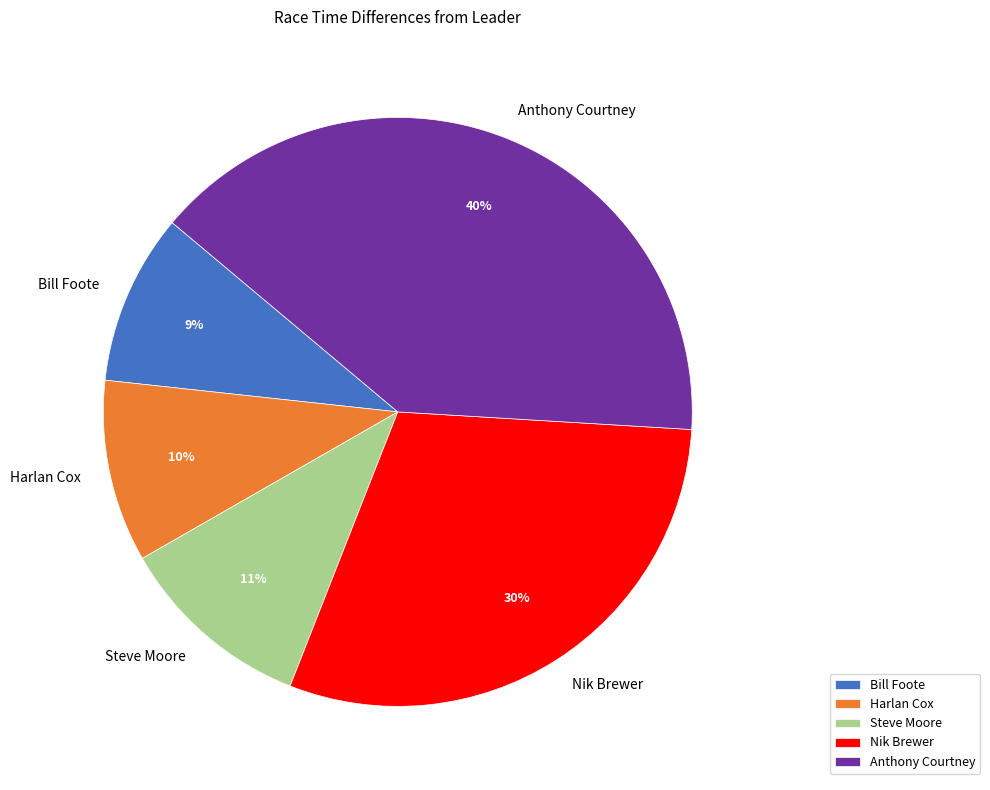

Count the number of slices in the pie.

5